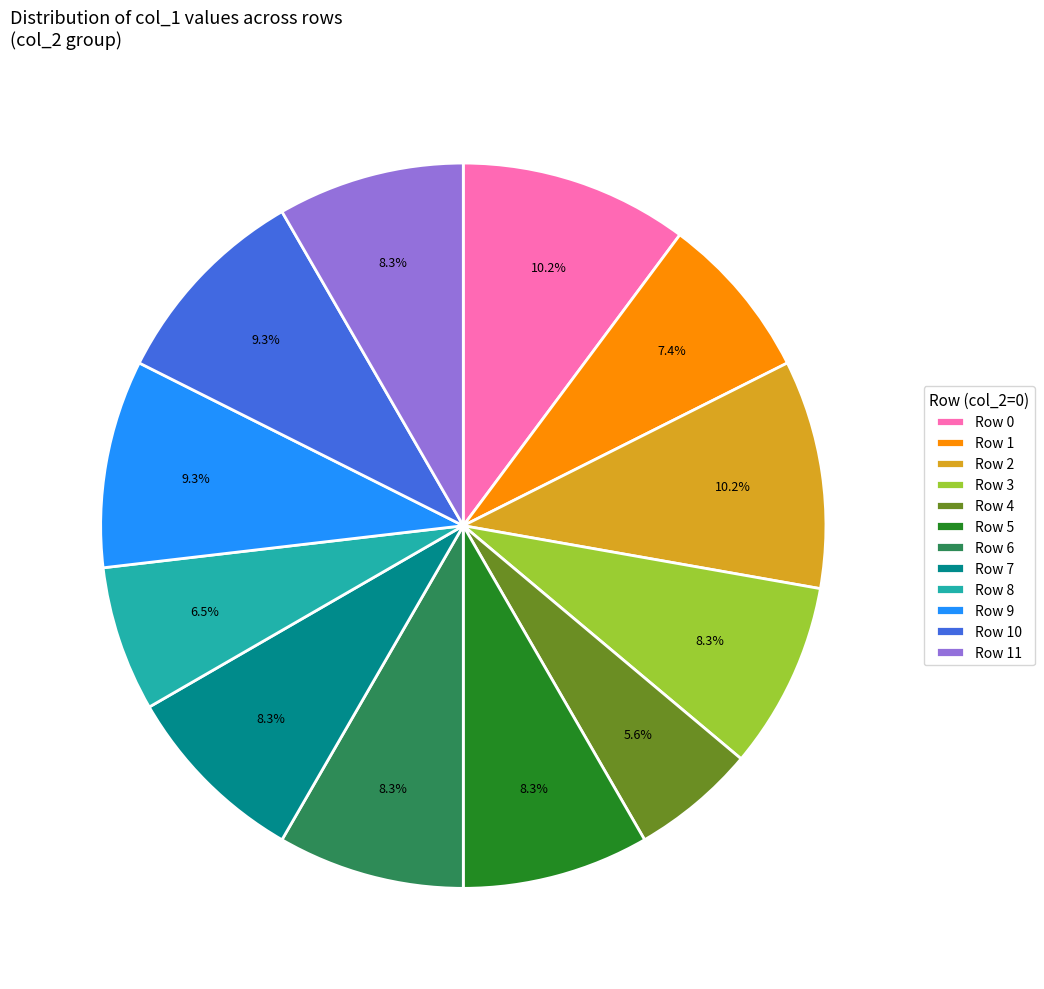

Is there any slice that represents more than half of the pie?

No